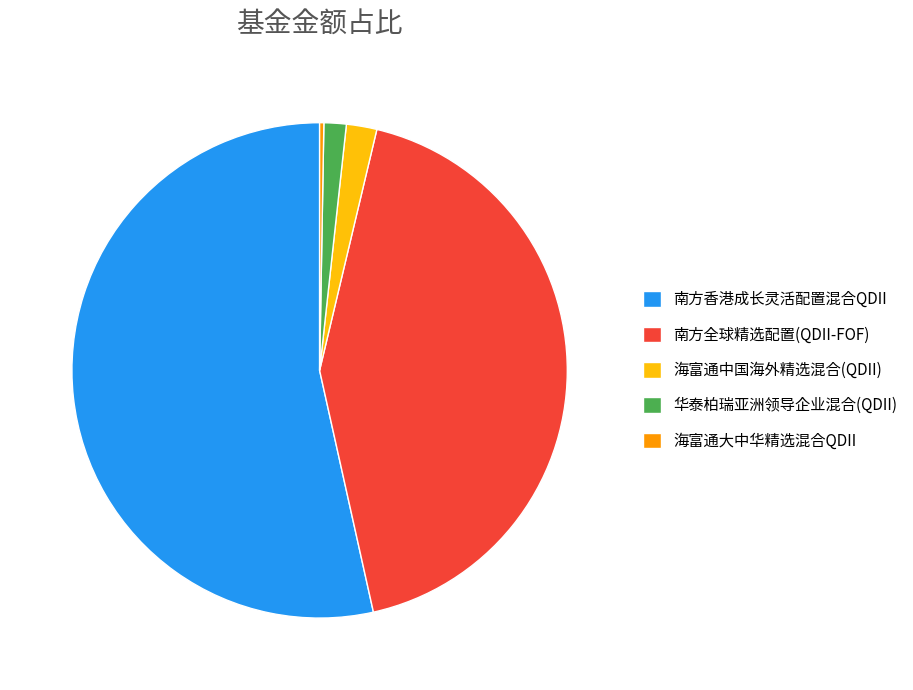

Which slice is the largest?

南方香港成长灵活配置混合QDII